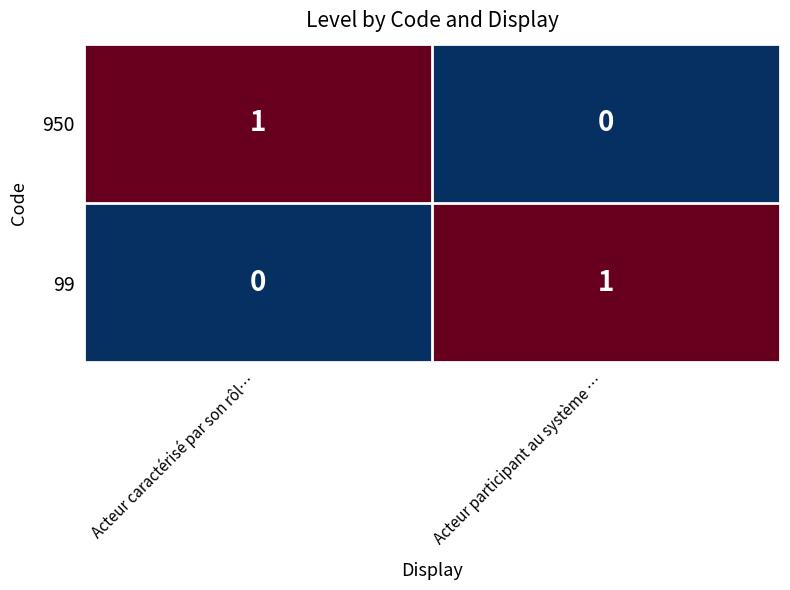

How many categories are shown in the chart?

2